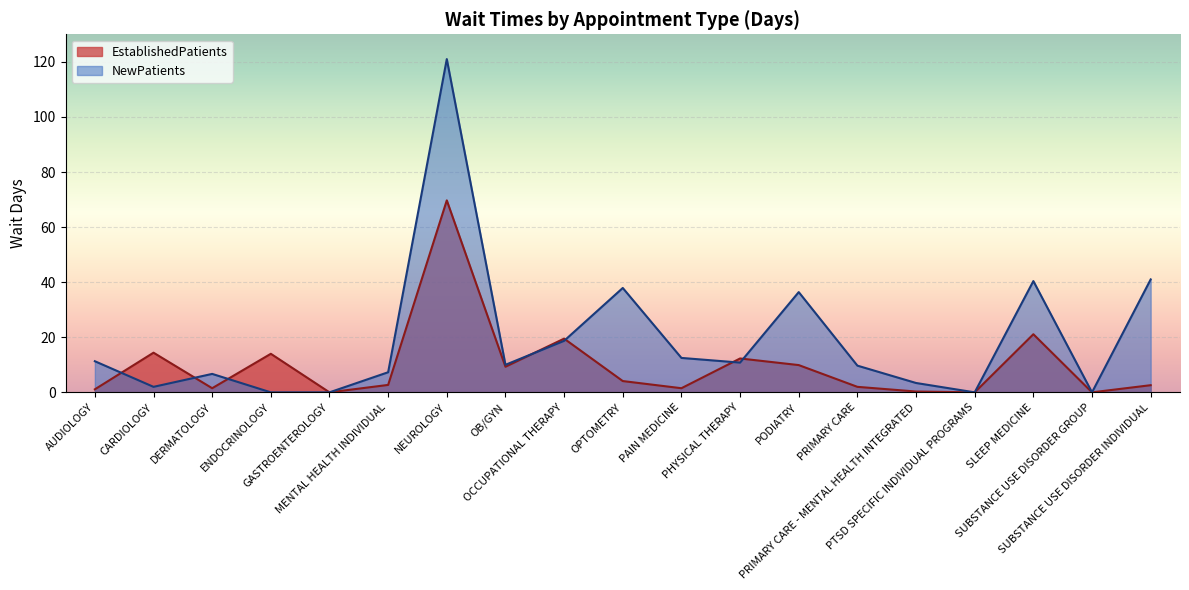

What is the label of the 14th point from the left?

PRIMARY CARE